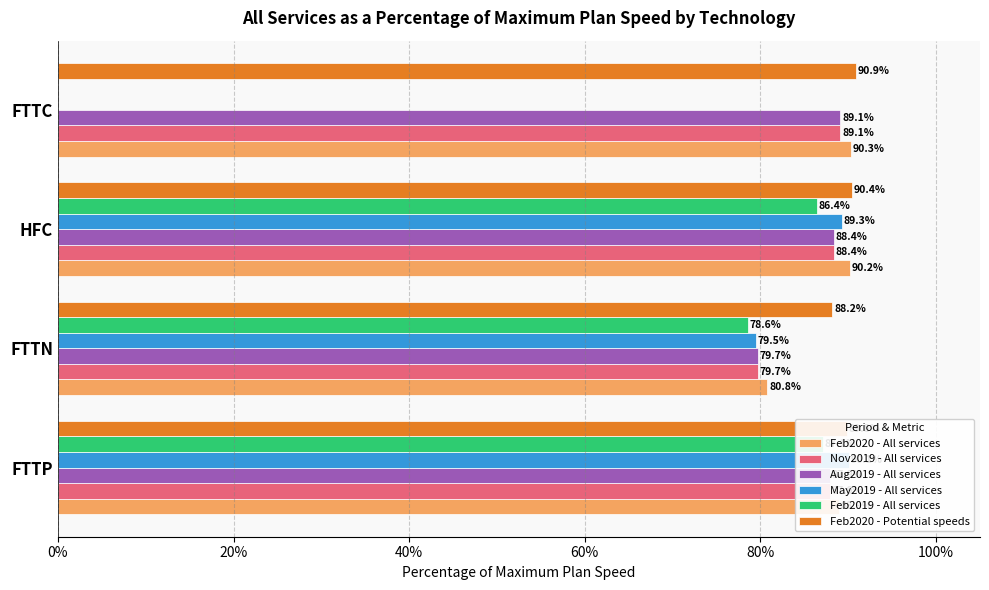

Reading left to right, extract all data points from this chart.

Feb2020 - All services: 0.9	0.8	0.9	0.9
Nov2019 - All services: 0.9	0.8	0.9	0.9
Aug2019 - All services: 0.9	0.8	0.9	0.9
May2019 - All services: 0.9	0.8	0.9	0.0
Feb2019 - All services: 0.9	0.8	0.9	0.0
Feb2020 - Potential speeds: 0.9	0.9	0.9	0.9